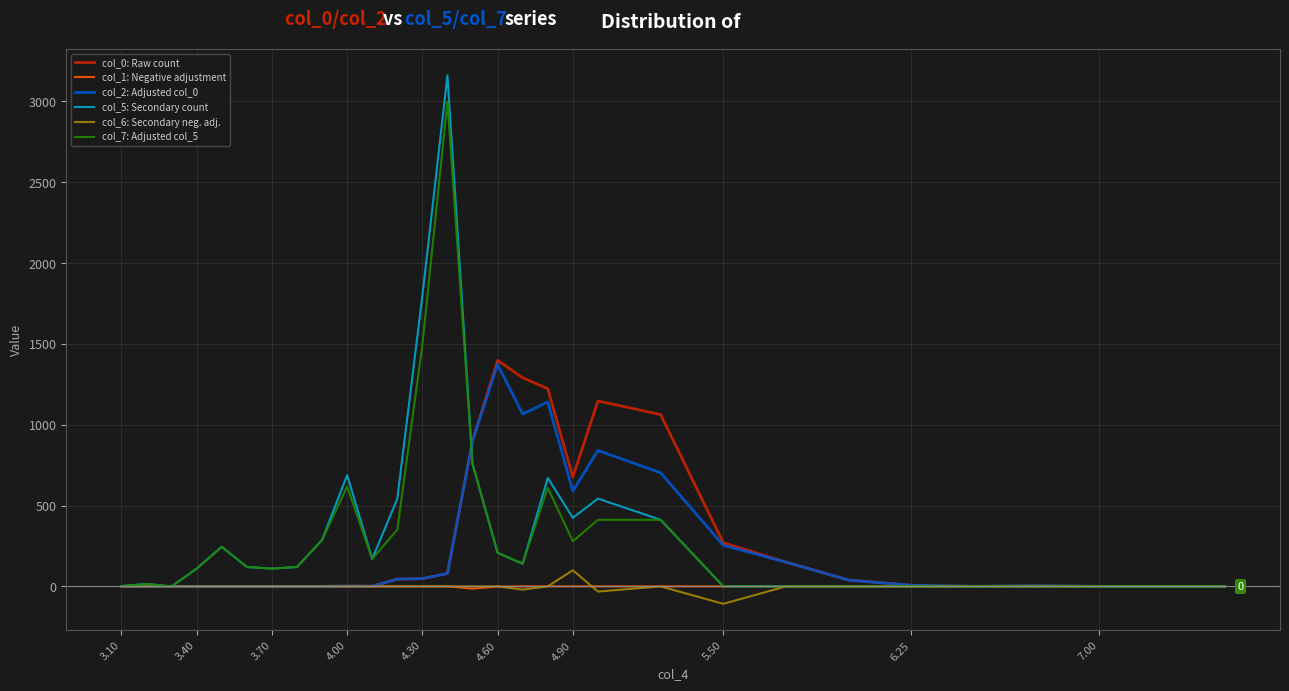

What is the smallest value displayed?

-108